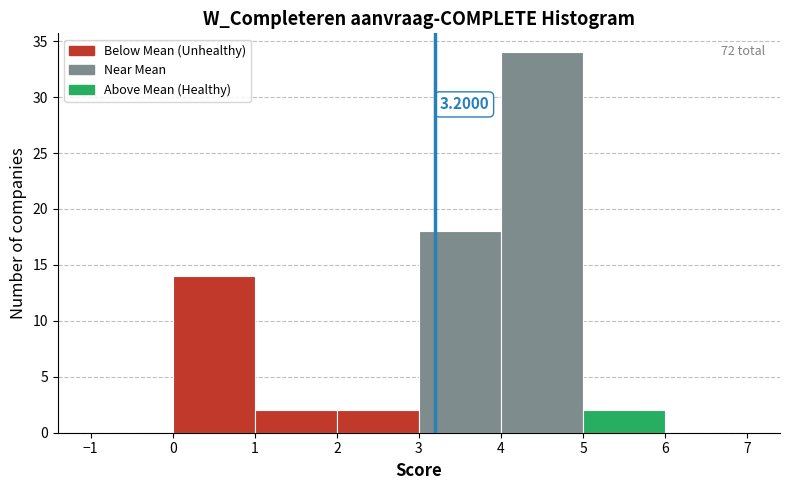

Which range on the x-axis has the tallest bar?

4 to 5